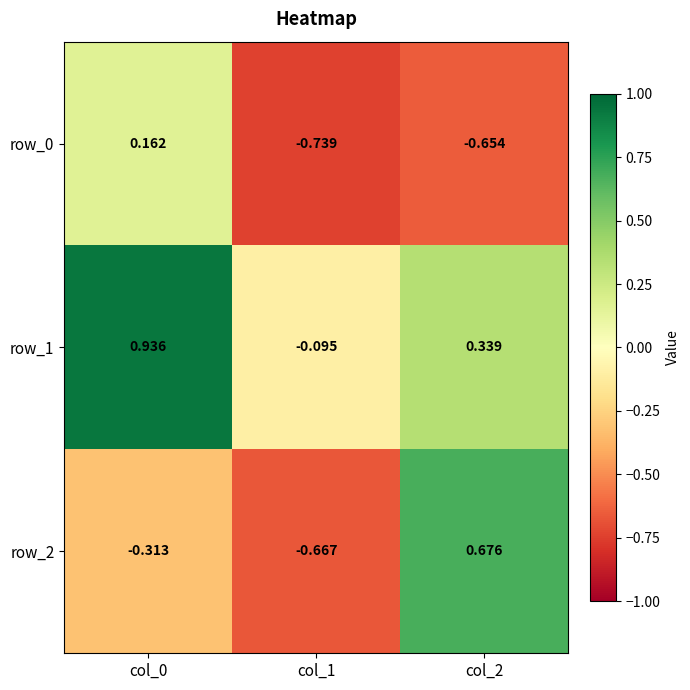

Is the value of row_0 at col_0 greater than the value of row_2 at col_0?

Yes